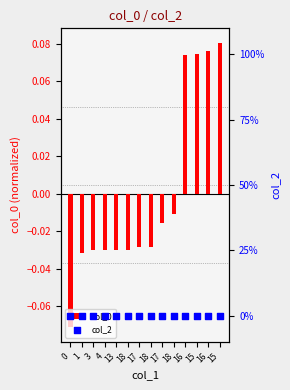

Which series contains the lowest Y value?

col_0